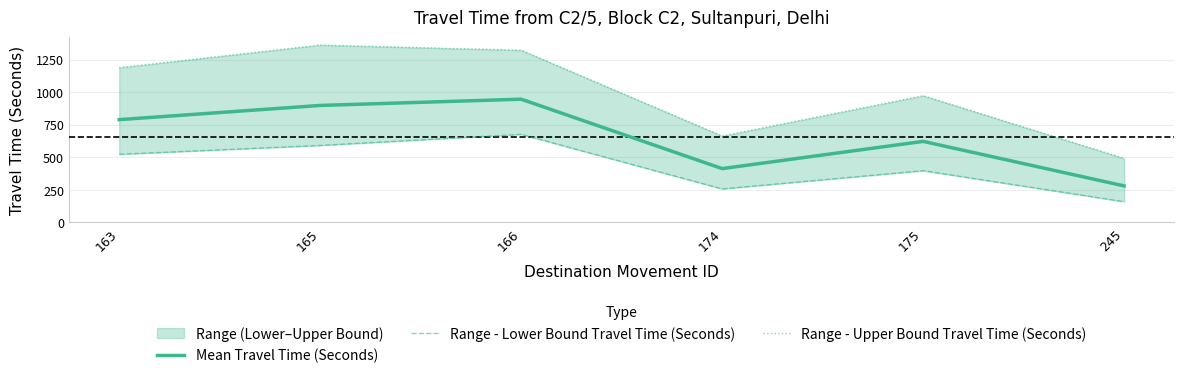

Which has a higher value, 163 or 245?

163